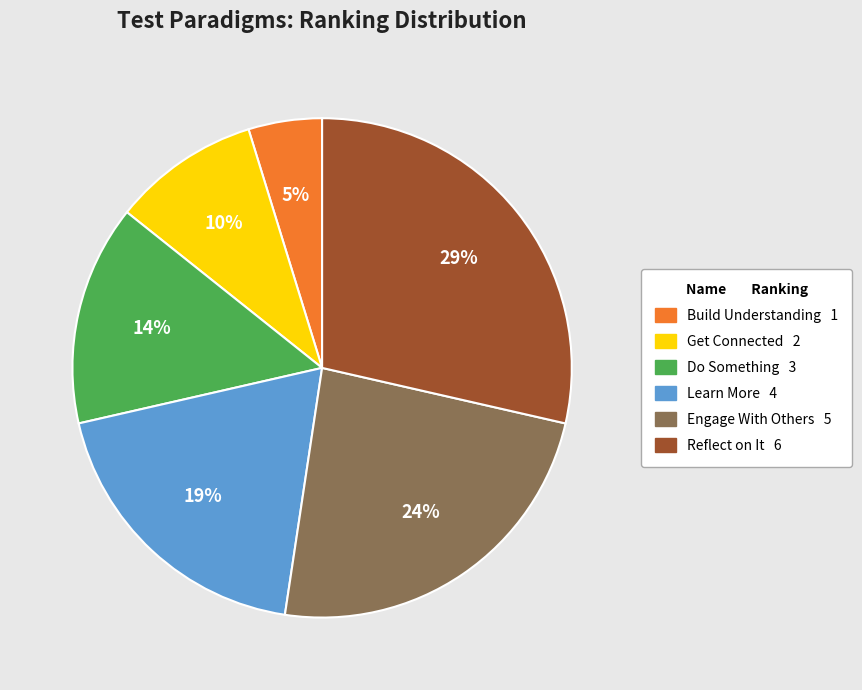

Which slice is the smallest?

Build Understanding